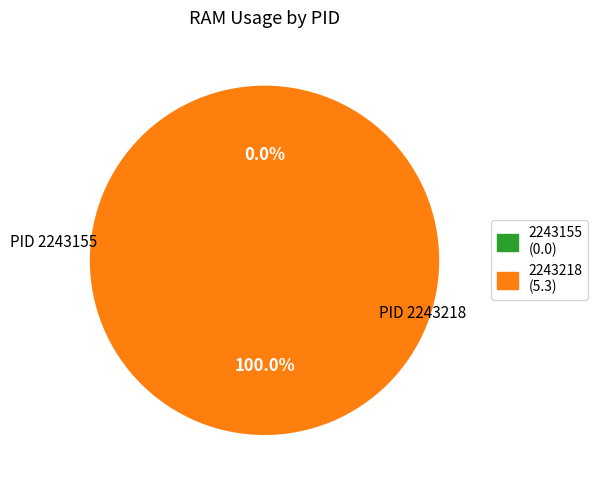

Combined, do 2243218 and 2243155 account for over 50%?

Yes